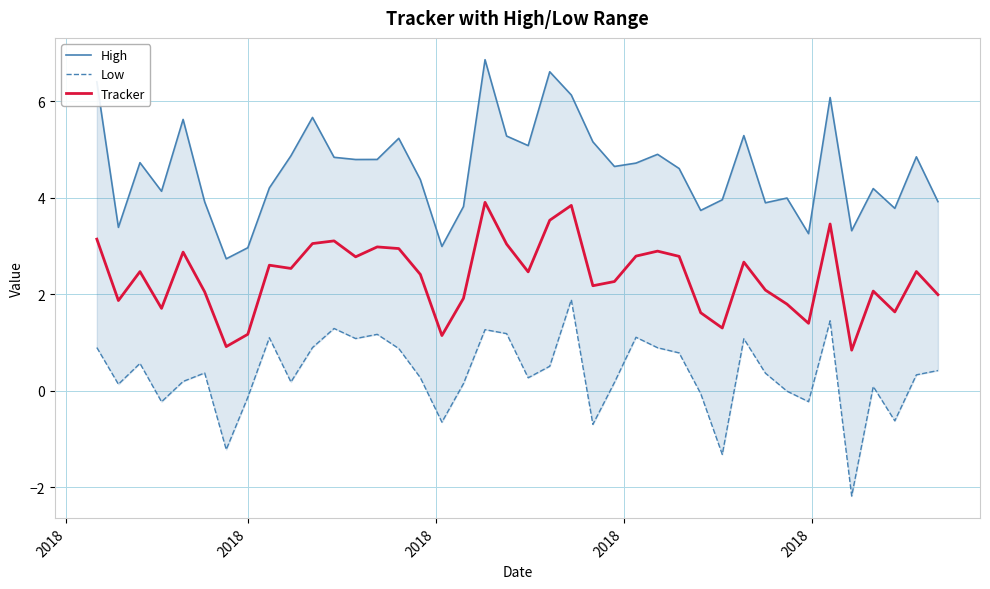

What is the lowest value of the Tracker series?

0.8